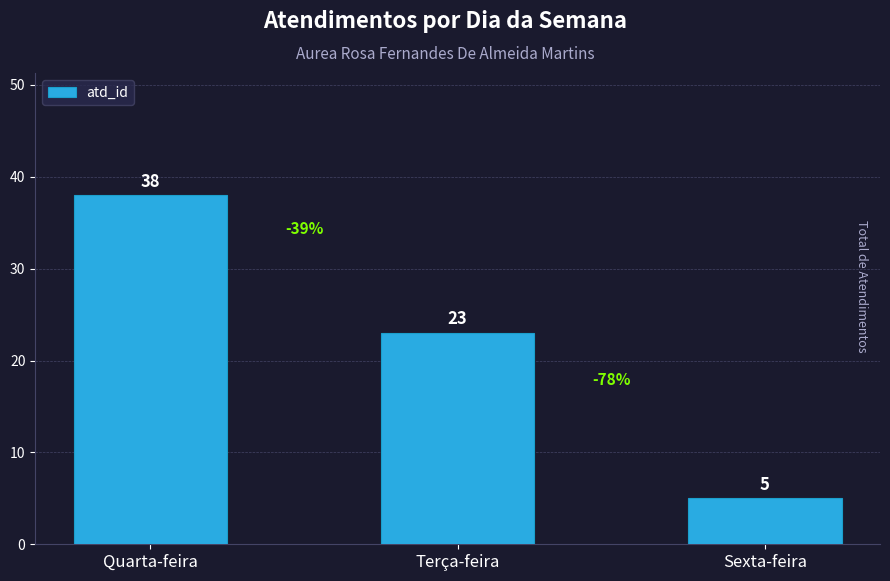

Which category has the lowest value across all series?

Sexta-feira